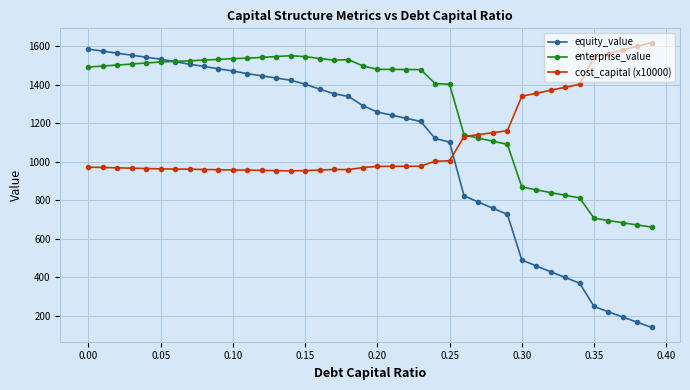

True or false: enterprise_value has more than 0 interior local peaks.

True